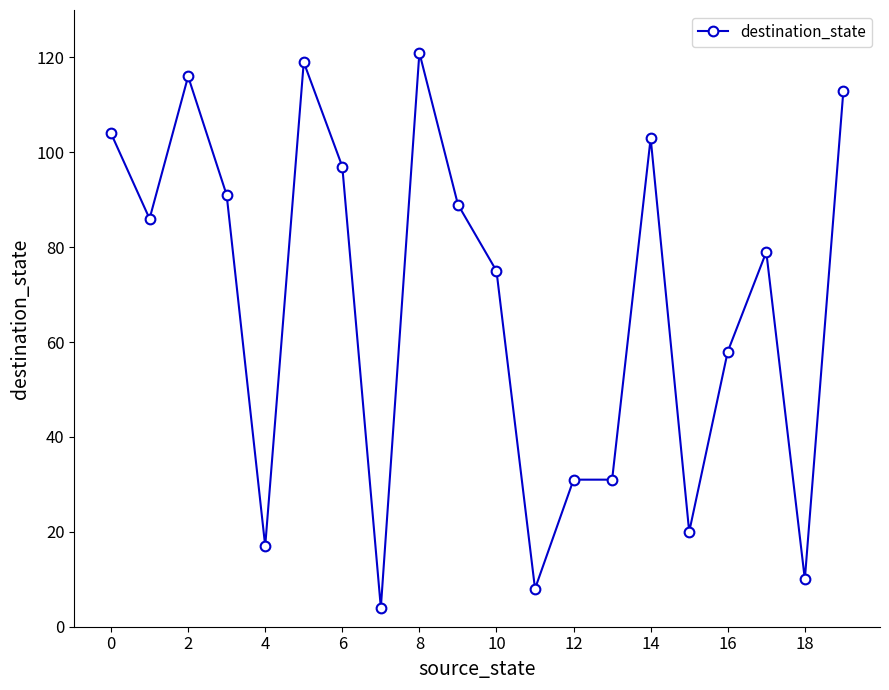

True or false: there are more than 0 points higher than both neighbors.

True